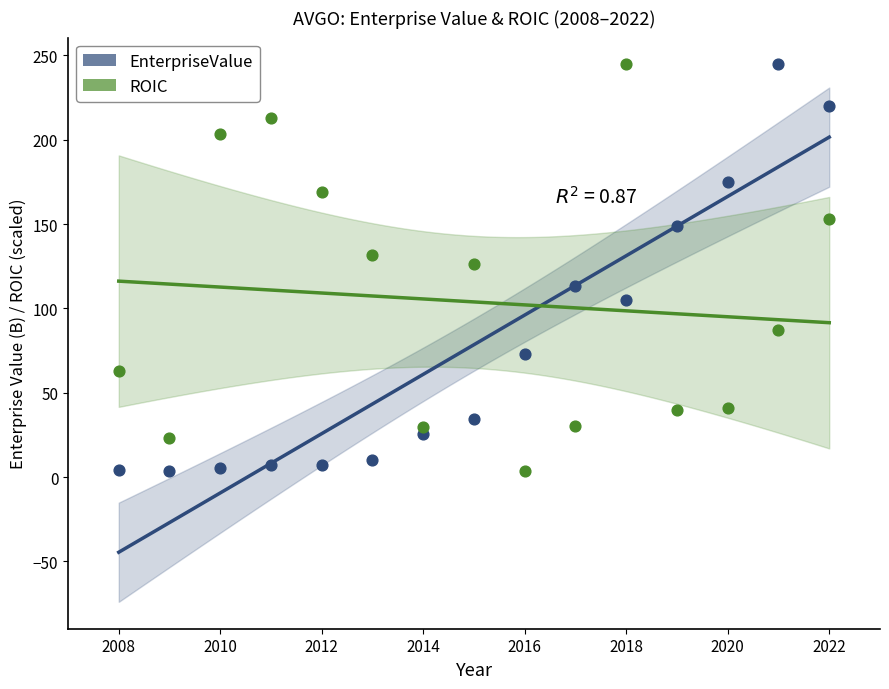

Across all data points, what is the range of X values (max minus min)?

14.0